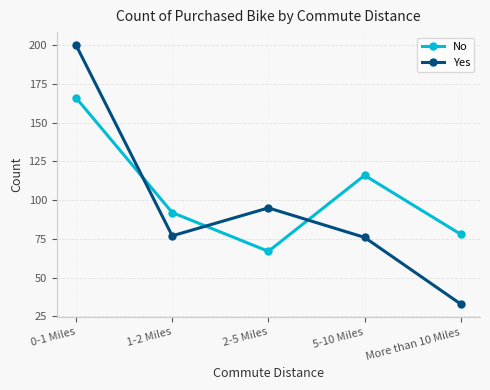

Is it true that Yes equals 122 at 5-10 Miles?

False